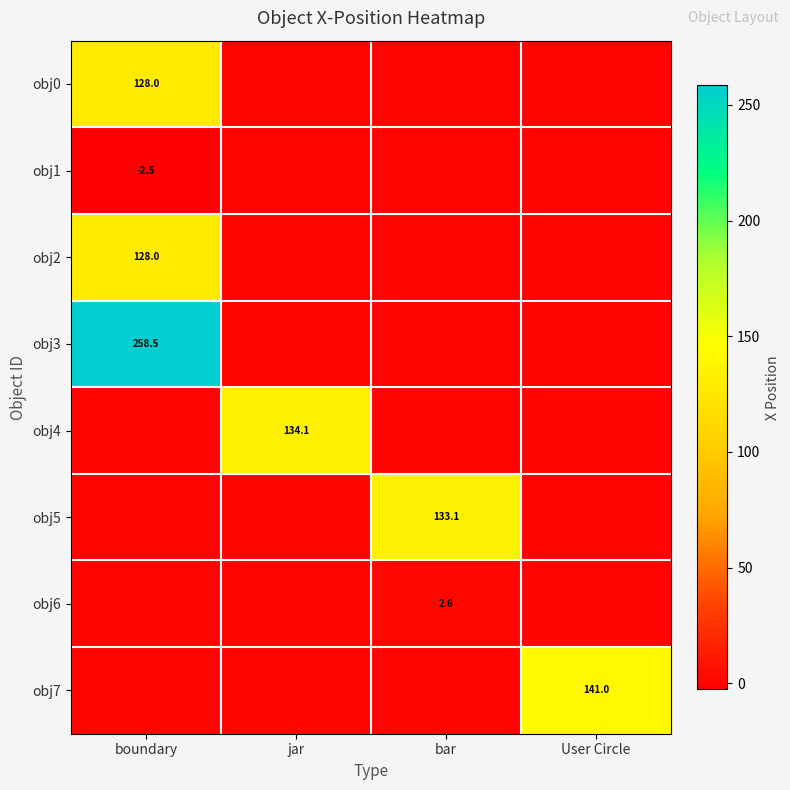

Is it true that obj4 equals 236.6 at jar?

False